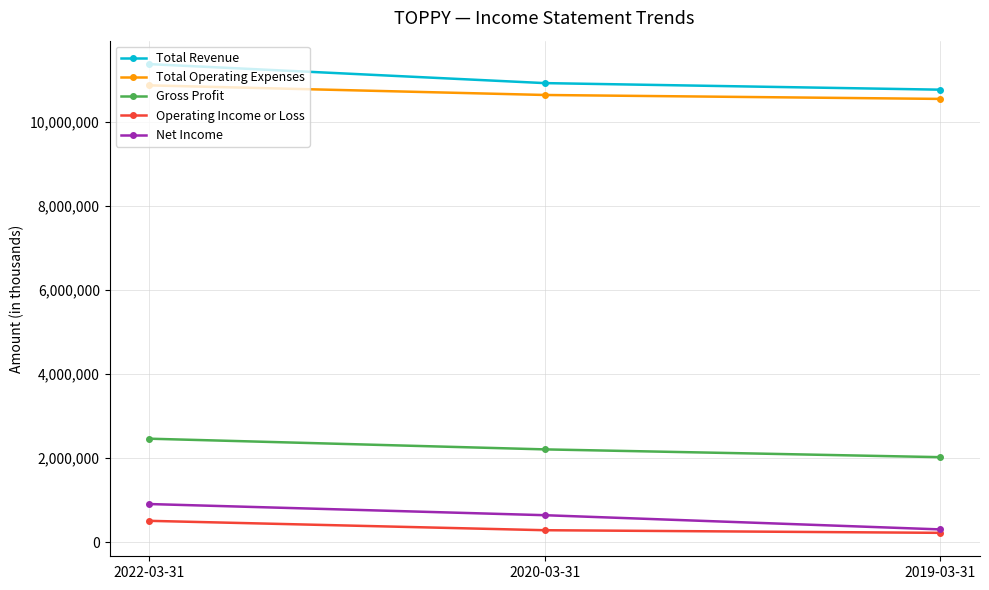

At how many categories does at least one series exceed 7603931?

3